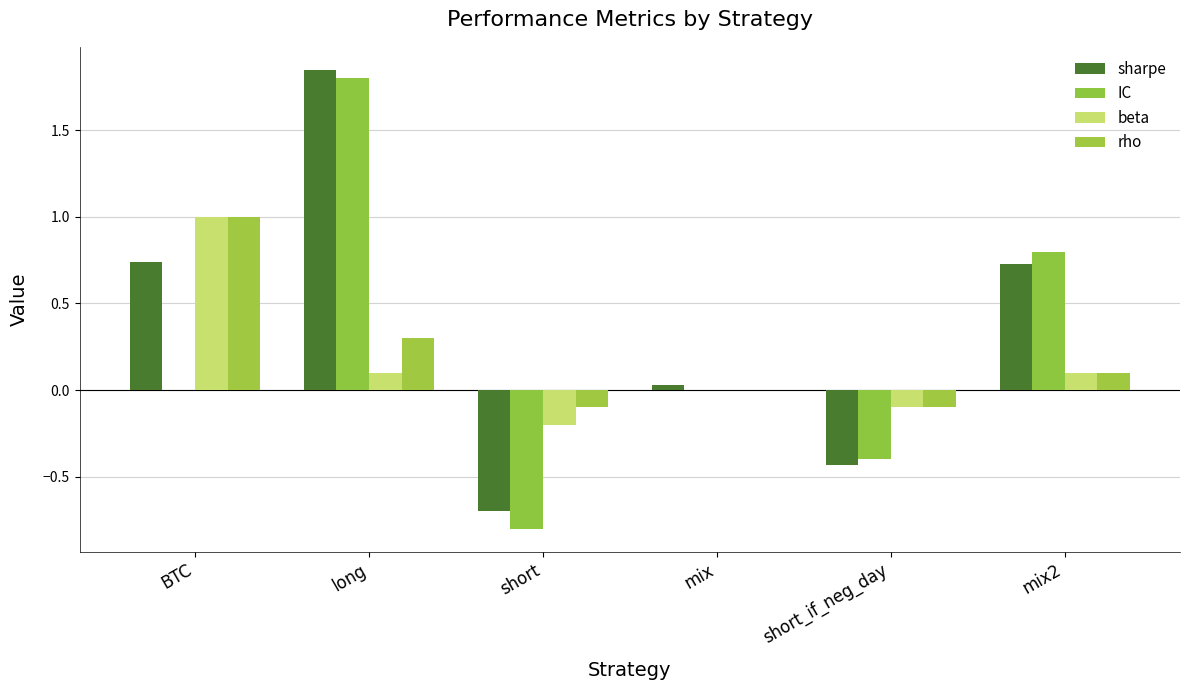

What is the label of the 1st bar from the left?

BTC